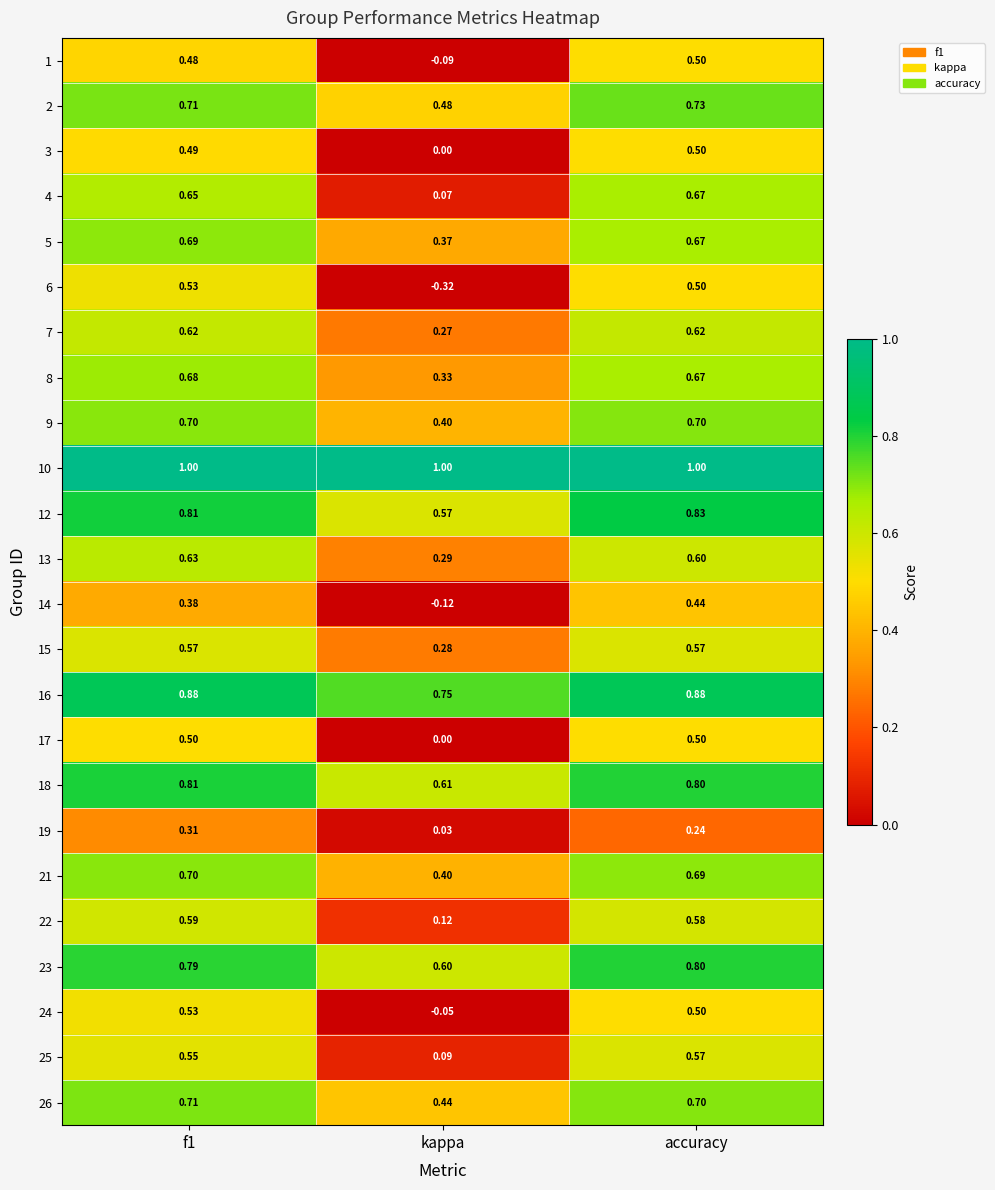

At which category does the chart reach its minimum across all series?

kappa